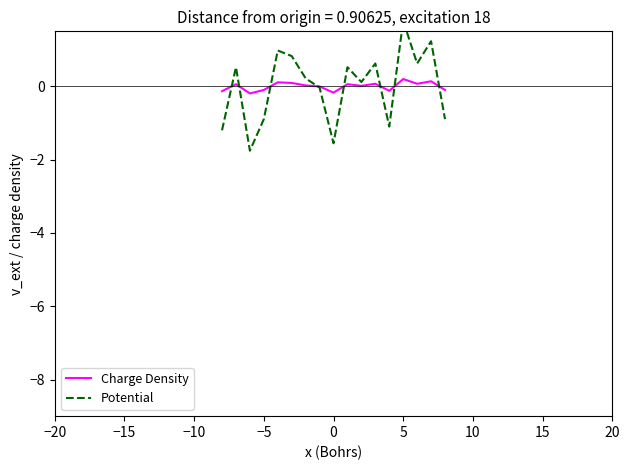

Rank the series by their average value, from lowest to highest.

Potential, Charge Density